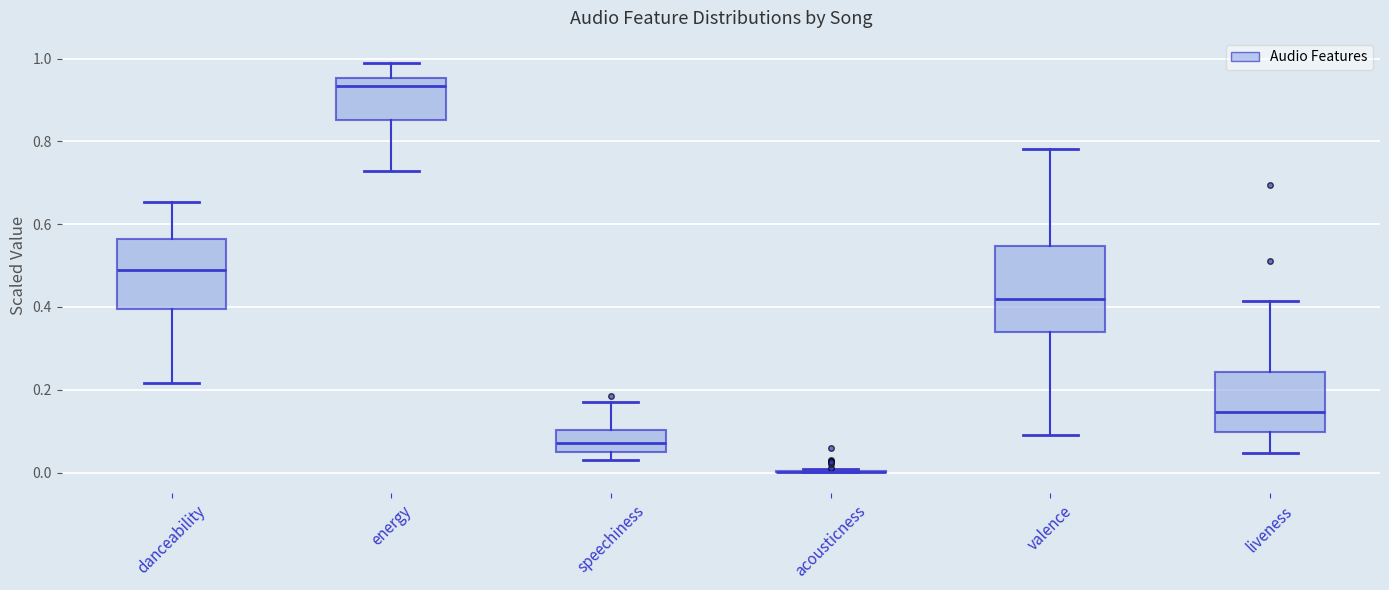

Which box is the tallest, from its lower edge to its upper edge?

valence